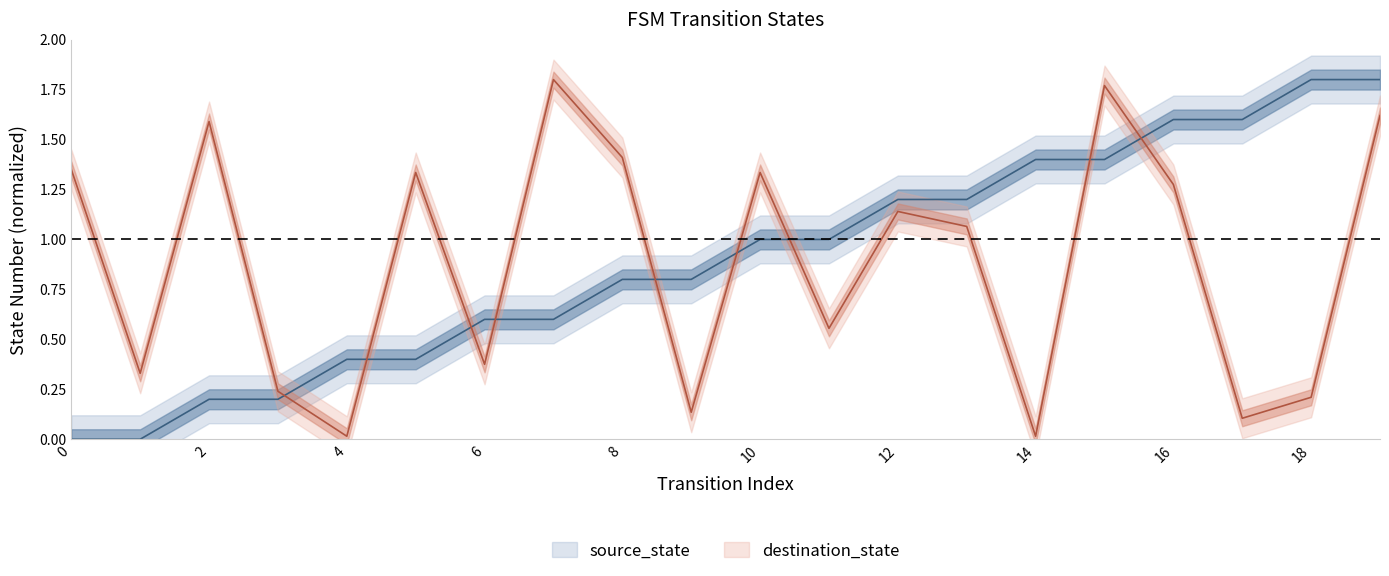

Reading left to right, list all the values displayed in this chart.

source_state: 0=0.0	1=0.0	2=0.2	3=0.2	4=0.4	5=0.4	6=0.6	7=0.6	8=0.8	9=0.8	10=1.0	11=1.0	12=1.2	13=1.2	14=1.4	15=1.4	16=1.6	17=1.6	18=1.8	19=1.8
destination_state: 0=1.4	1=0.3	2=1.6	3=0.2	4=0.0	5=1.3	6=0.4	7=1.8	8=1.4	9=0.1	10=1.3	11=0.6	12=1.1	13=1.1	14=0.0	15=1.8	16=1.3	17=0.1	18=0.2	19=1.6